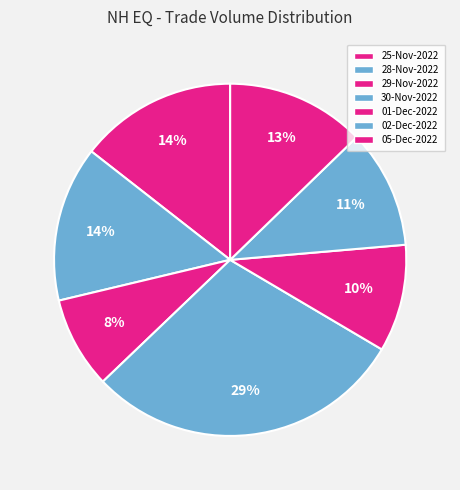

Approximately how many times larger is the value at 02-Dec-2022 compared to 30-Nov-2022?

0.4